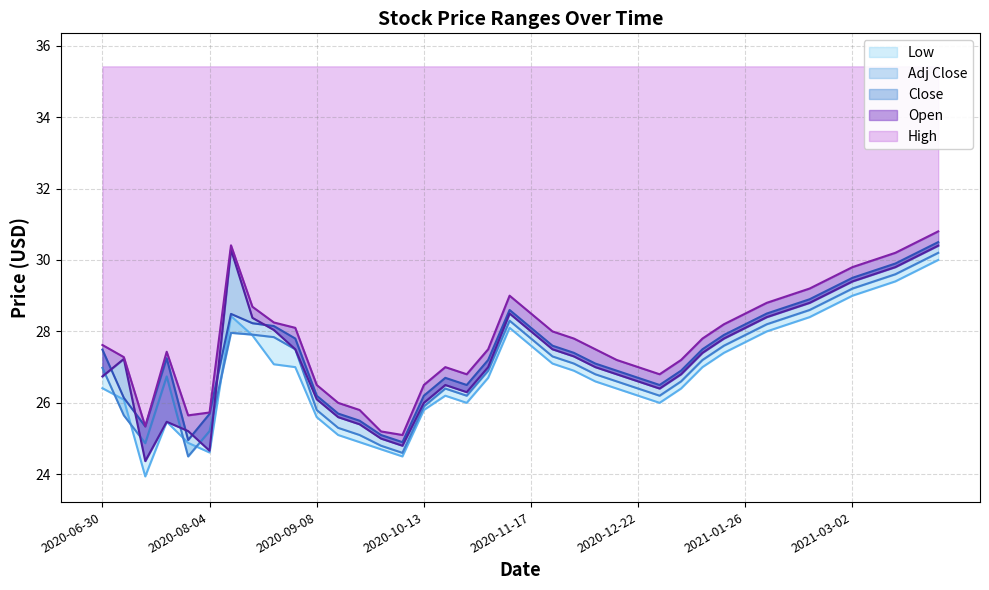

Reading left to right, what are all the values shown in this chart?

High: 27.6	27.3	25.3	27.4	25.6	25.7	30.4	28.7	28.2	28.1	26.5	26.0	25.8	25.2	25.1	26.5	27.0	26.8	27.5	29.0	28.5	28.0	27.8	27.5	27.2	27.0	26.8	27.2	27.8	28.2	28.5	28.8	29.0	29.2	29.5	29.8	30.0	30.2	30.5	30.8
Open: 26.7	27.2	24.4	25.5	25.2	24.7	30.3	28.4	28.0	27.5	26.1	25.6	25.4	25.0	24.8	26.0	26.5	26.3	27.0	28.5	28.0	27.5	27.3	27.0	26.8	26.6	26.4	26.8	27.4	27.8	28.1	28.4	28.6	28.8	29.1	29.4	29.6	29.8	30.1	30.4
Close: 27.5	26.1	25.3	27.2	25.0	25.7	28.5	28.2	28.1	27.8	26.2	25.7	25.5	25.1	24.9	26.2	26.7	26.5	27.2	28.6	28.1	27.6	27.4	27.1	26.9	26.7	26.5	26.9	27.5	27.9	28.2	28.5	28.7	28.9	29.2	29.5	29.7	29.9	30.2	30.5
Low: 26.4	26.1	23.9	25.5	24.9	24.6	28.4	27.9	27.1	27.0	25.6	25.1	24.9	24.7	24.5	25.8	26.2	26.0	26.7	28.1	27.6	27.1	26.9	26.6	26.4	26.2	26.0	26.4	27.0	27.4	27.7	28.0	28.2	28.4	28.7	29.0	29.2	29.4	29.7	30.0
Adj Close: 27.0	25.6	24.9	26.7	24.5	25.2	28.0	27.9	27.8	27.5	25.8	25.3	25.1	24.8	24.6	25.9	26.4	26.2	26.9	28.3	27.8	27.3	27.1	26.8	26.6	26.4	26.2	26.6	27.2	27.6	27.9	28.2	28.4	28.6	28.9	29.2	29.4	29.6	29.9	30.2